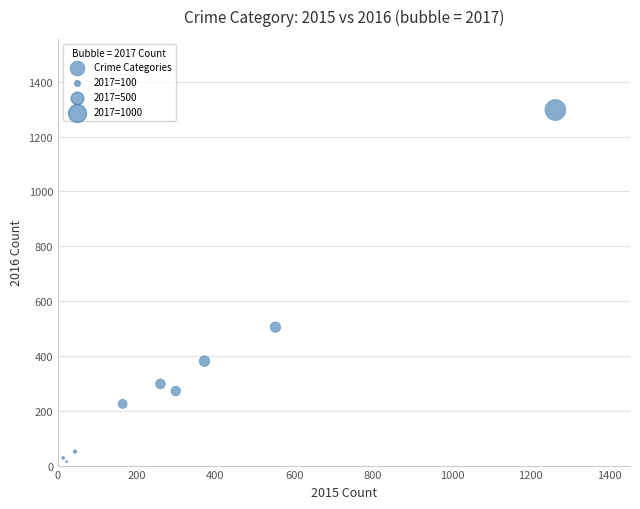

What Y value in the scatter plot is closest to 655?

505